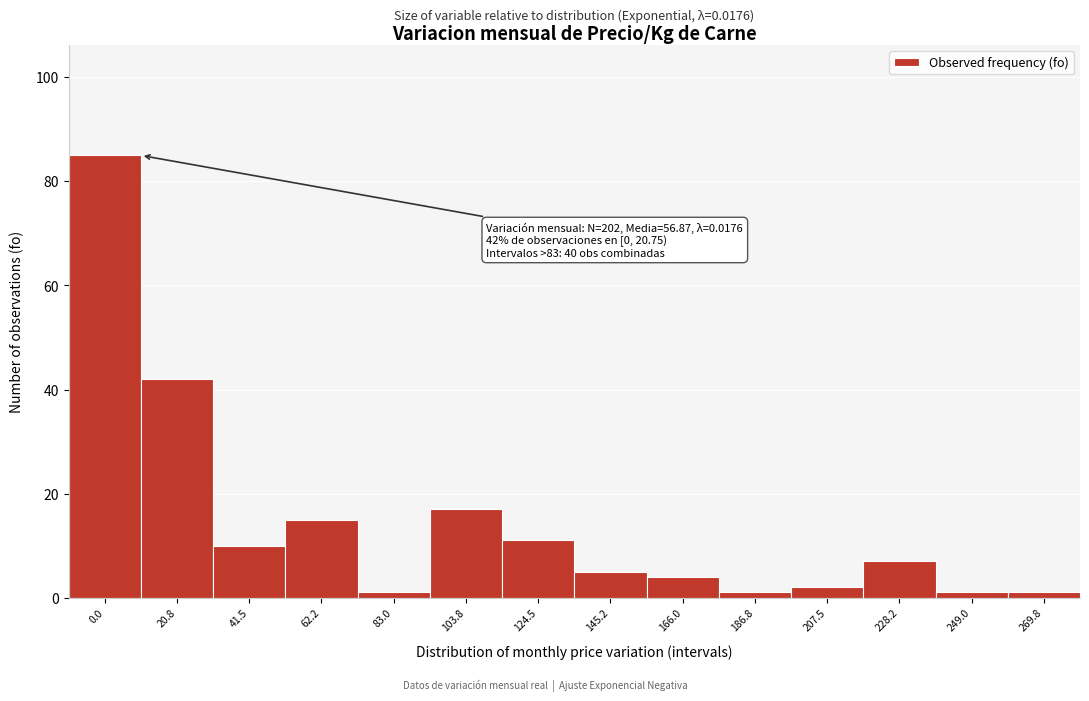

Reading left to right, list all the values displayed in this chart.

85	42	10	15	1	17	11	5	4	1	2	7	1	1